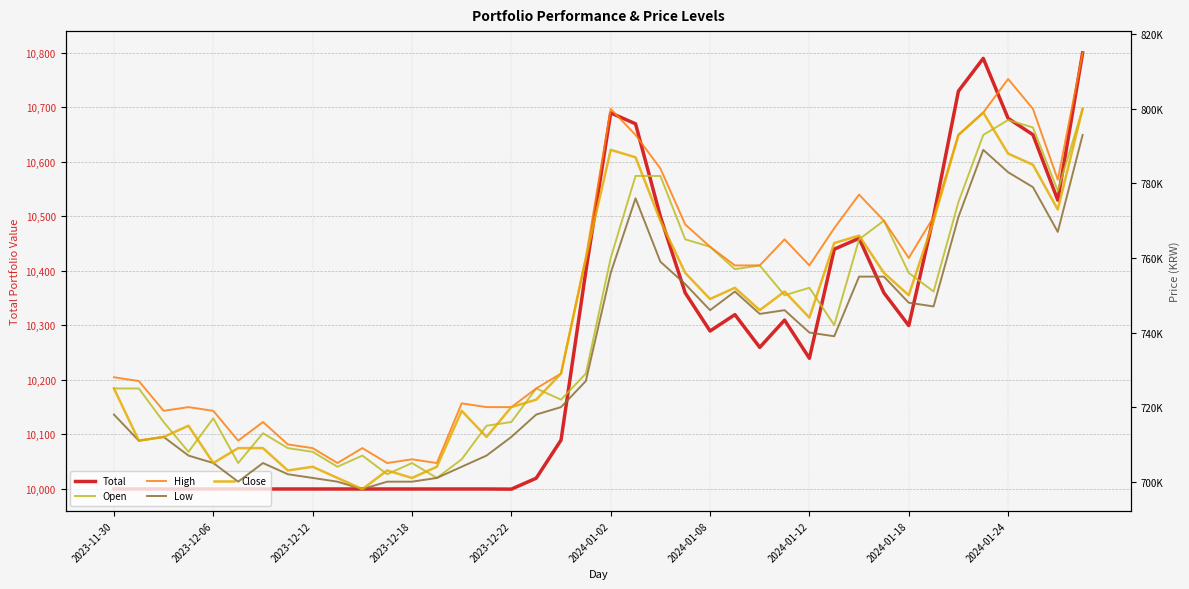

The value of High at 15 is 1270029.0. True or false?

False